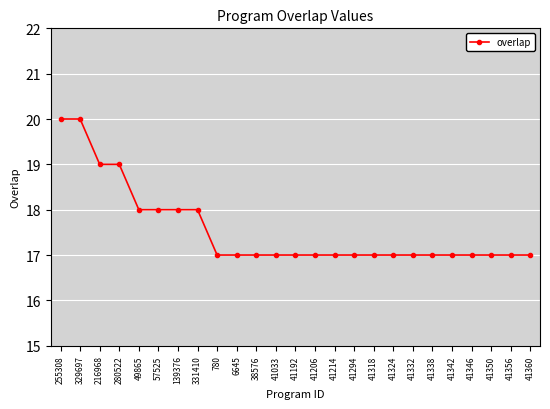

What is the change in value from 280522 to 38576?

-2